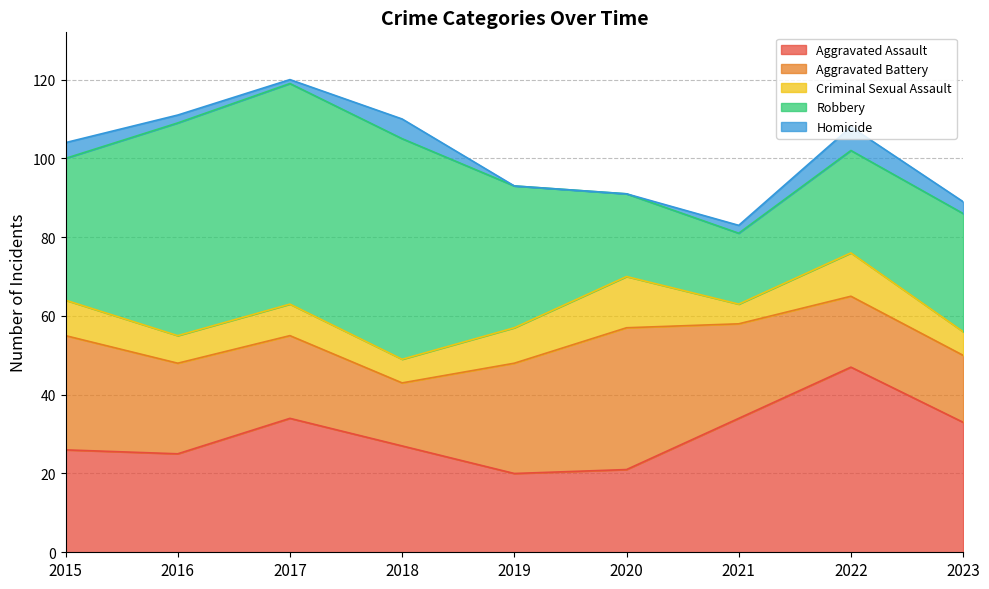

At which category is the sum across all series the highest?

2017